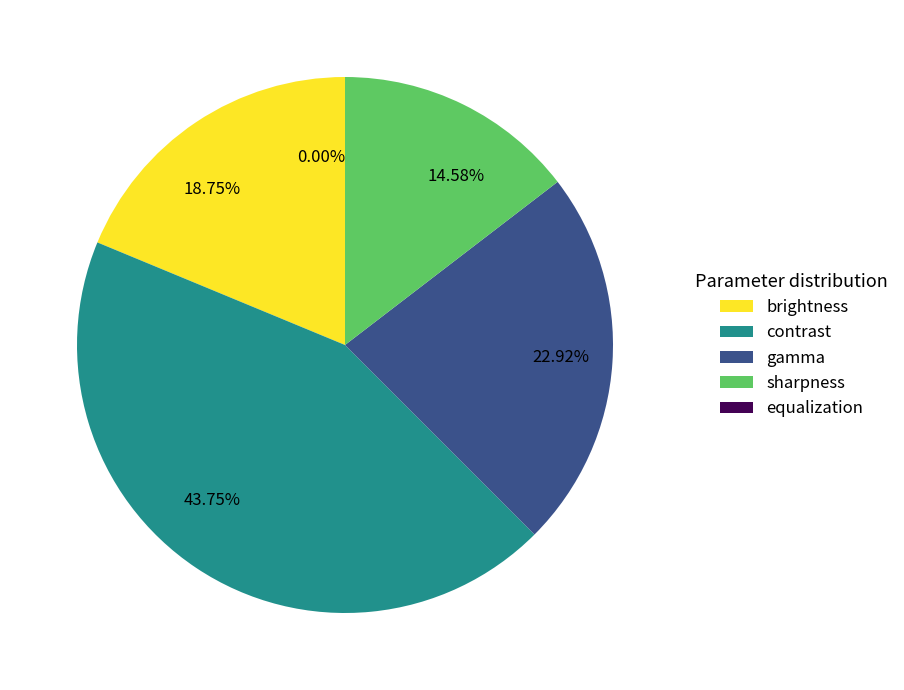

To the nearest percent, what is the average slice percentage?

20%